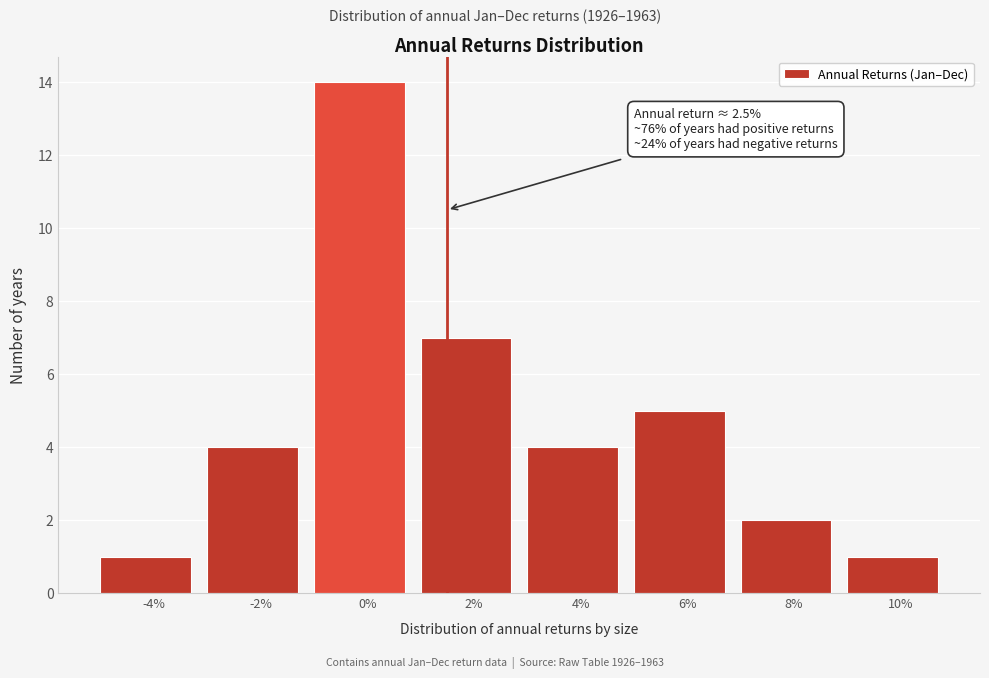

Reading left to right, list all the values displayed in this chart.

1	4	14	7	4	5	2	1